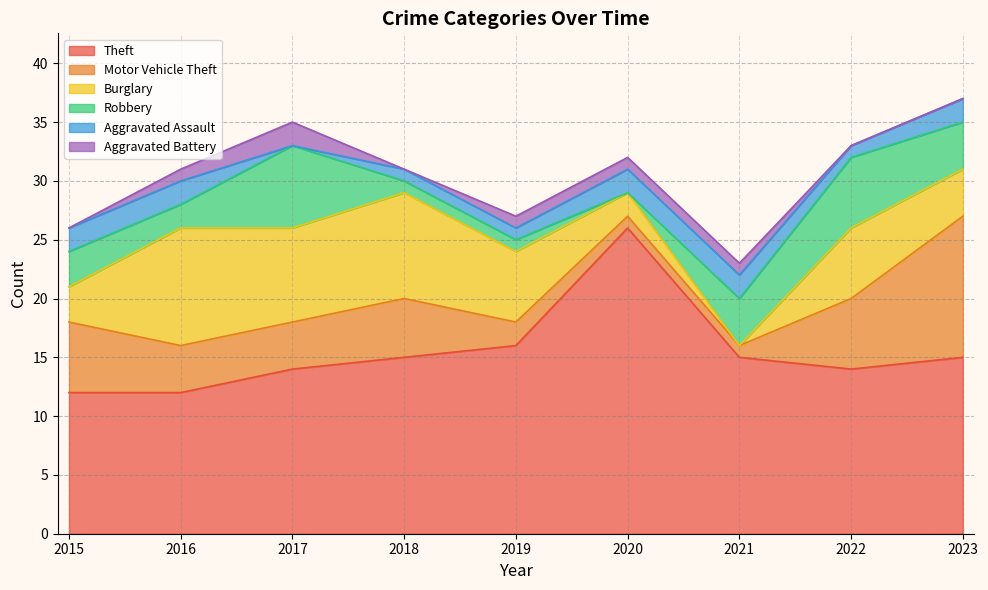

Between 2015 and 2016, which series saw the biggest shift?

Burglary